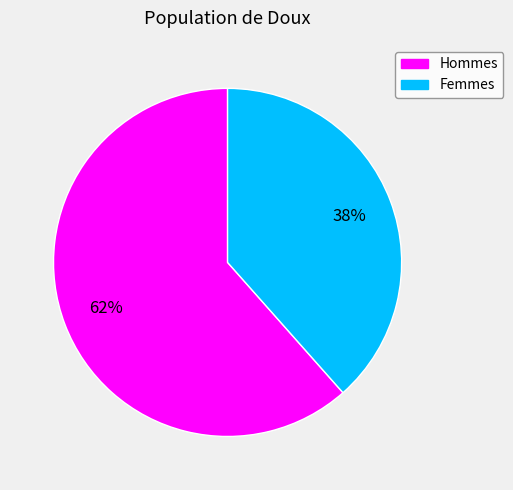

How many slices are in this pie chart?

2